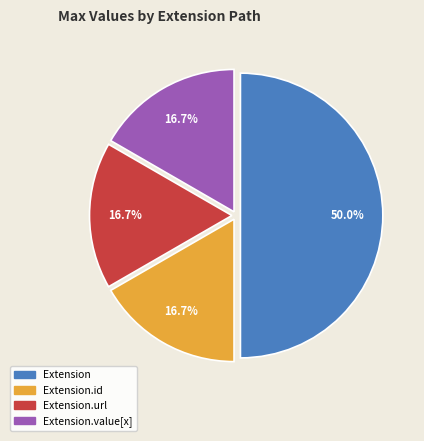

Is there a majority slice in this chart?

Yes